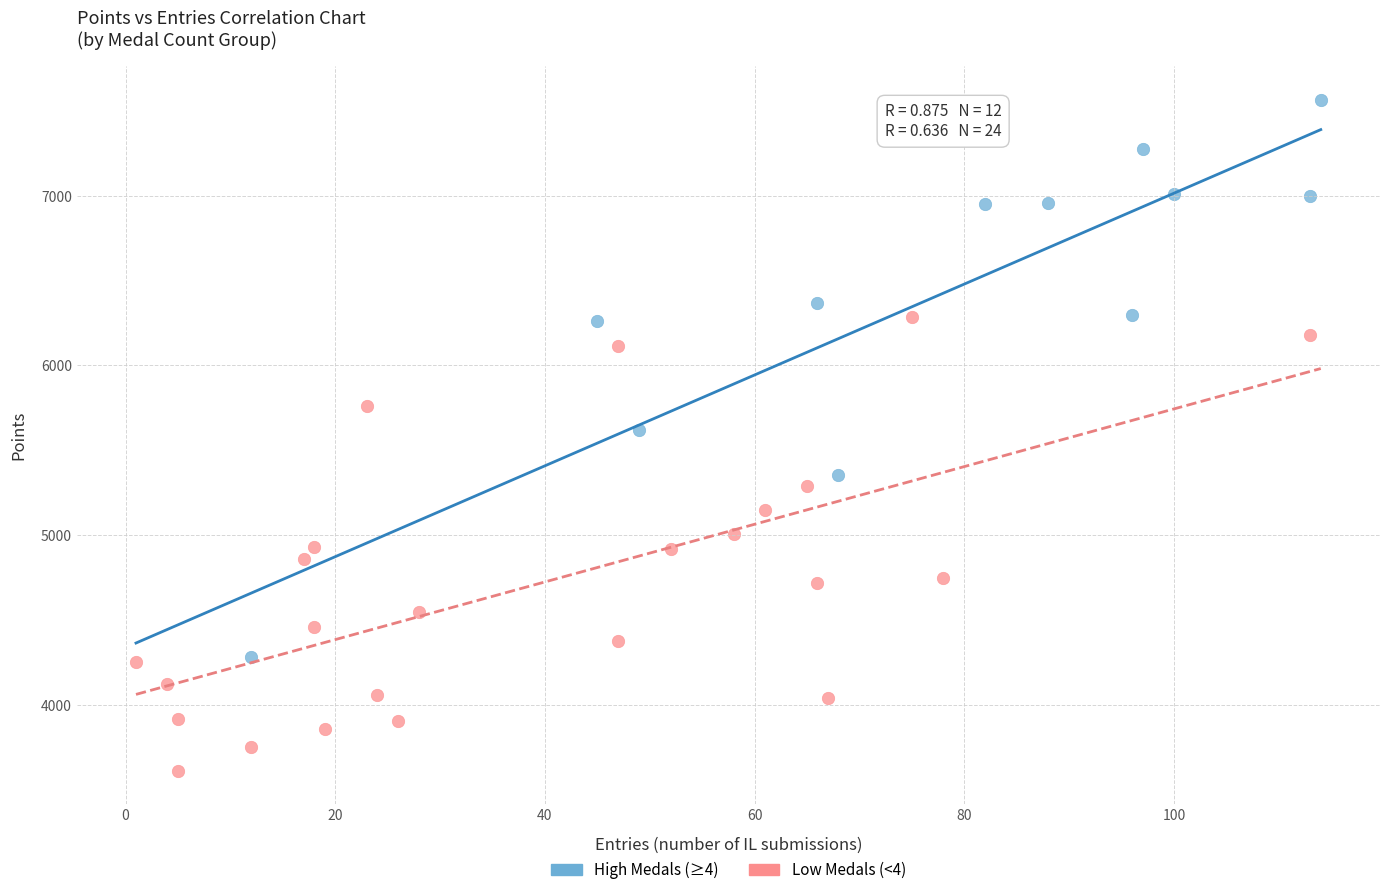

Which series contains the lowest Y value?

Low Medals (<4)